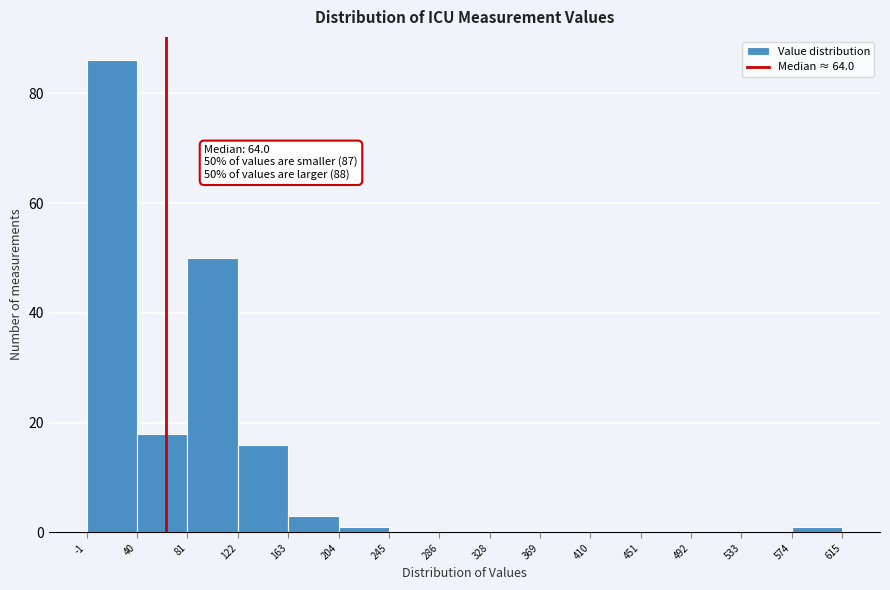

Over which range of the x-axis is the bar tallest?

-1 to 40